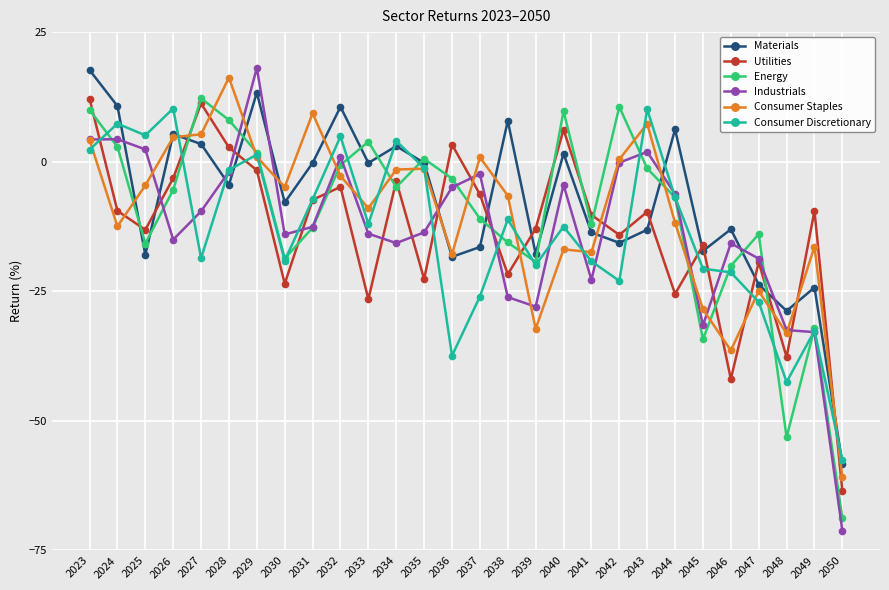

Where is the first local maximum for Utilities?

2027